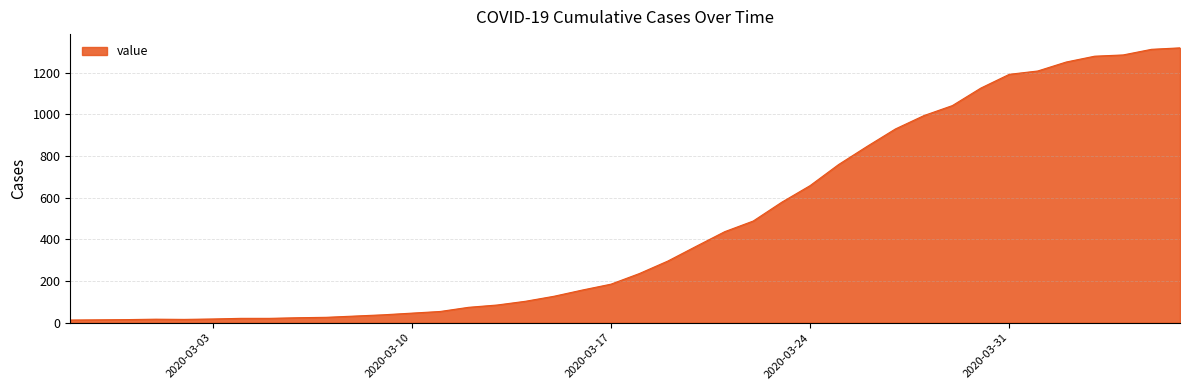

What is the maximum value shown in the chart?

1319